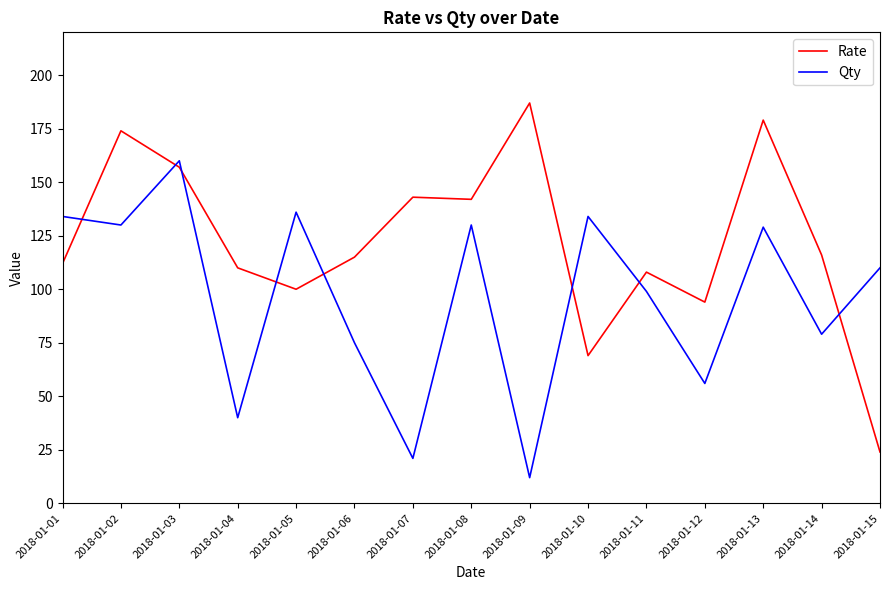

What is the difference between the highest and lowest values at 2018-01-14?

37